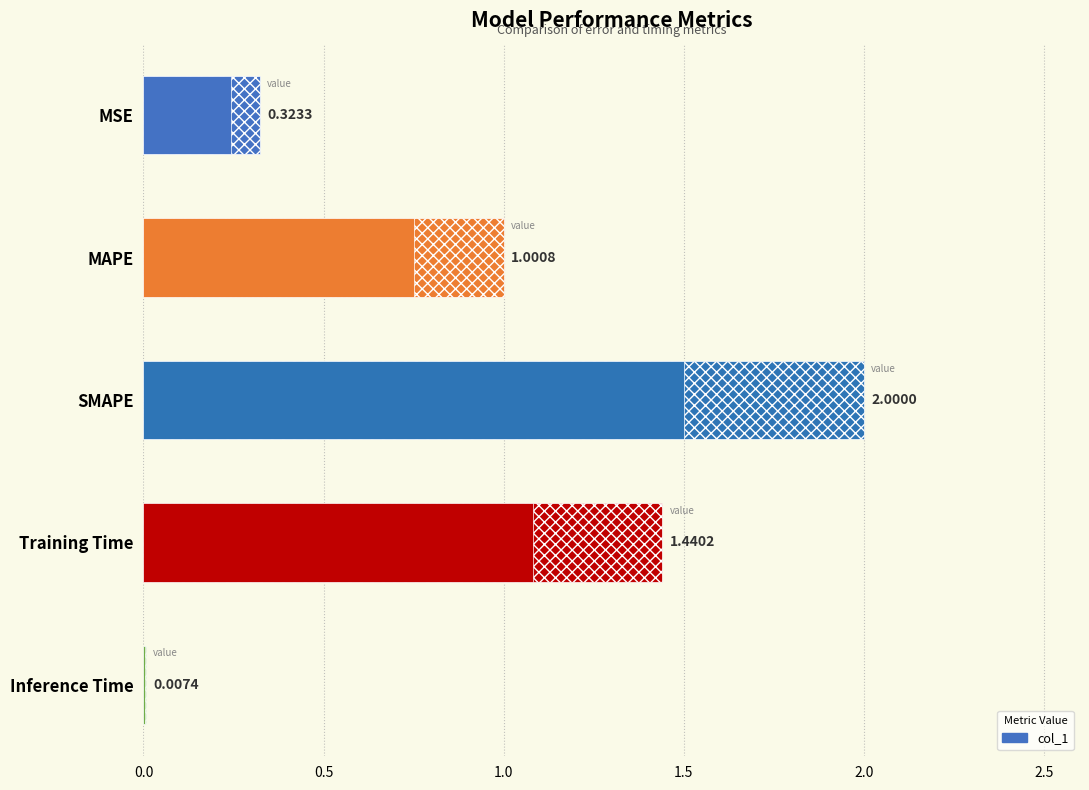

Count the number of data series in this chart.

1